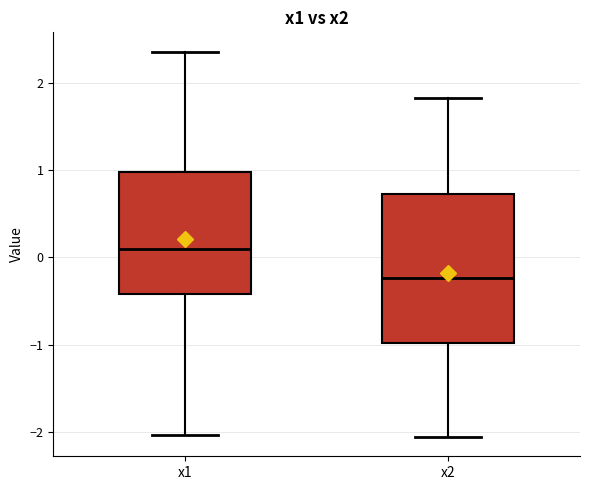

Reading left to right, transcribe this box plot: for each box, give where its median line is, the range the box spans, and where its two whiskers end, as read against the y-axis. The values are not printed on the chart, so give them approximately, as read against the axis.

x1: median 0.1, box -0.4 to 1.0, whiskers -2.0 to 2.4
x2: median -0.2, box -1.0 to 0.7, whiskers -2.1 to 1.8